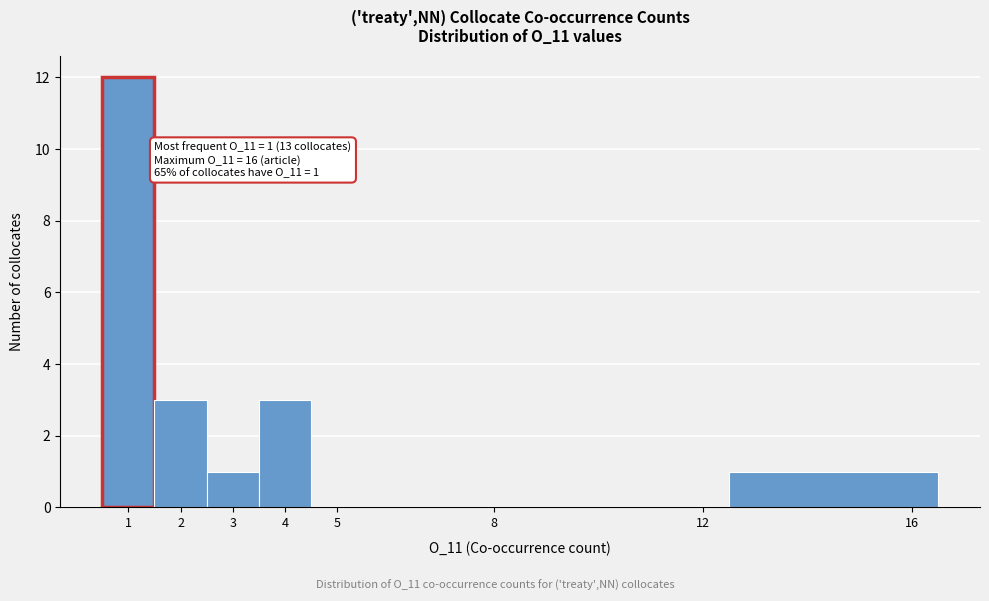

Over which range of the x-axis is the bar tallest?

0.5 to 1.5